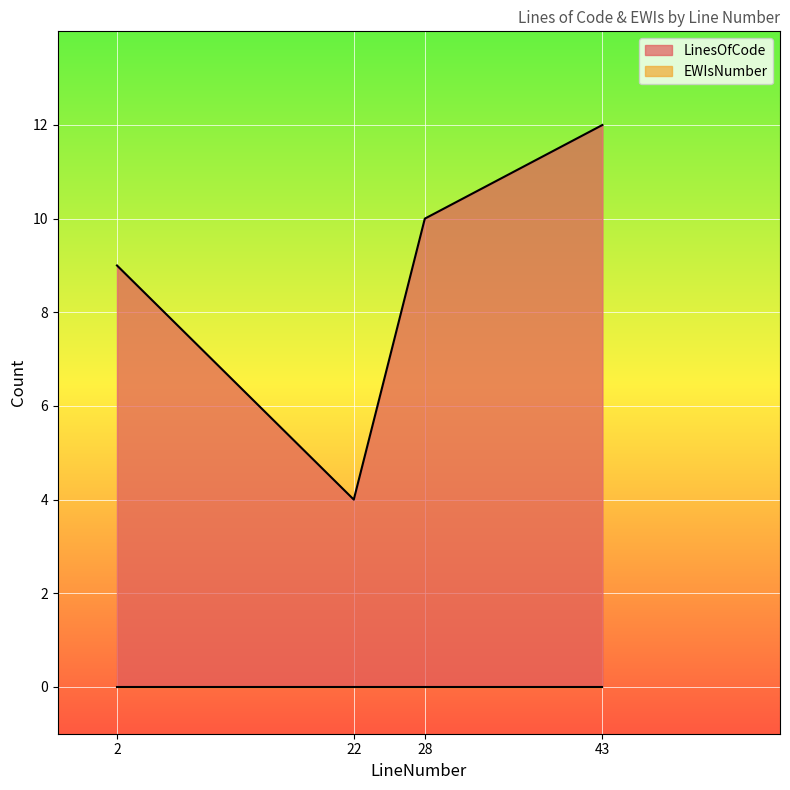

Reading left to right, extract all data points from this chart.

2=9	22=4	28=10	43=12